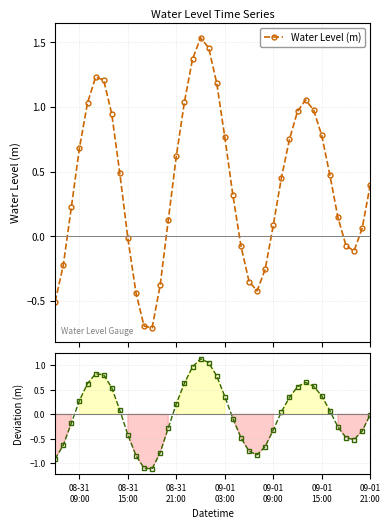

How many values in the Water Level (m) series exceed 0?

27